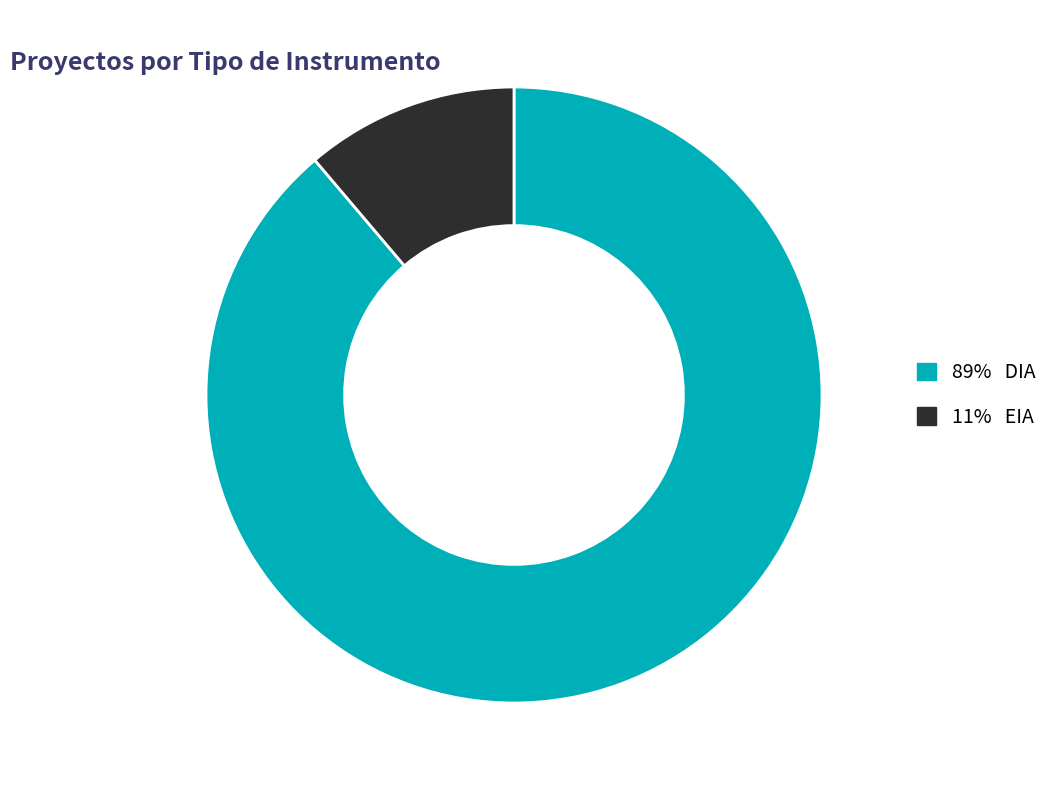

Does any single category account for the majority?

Yes